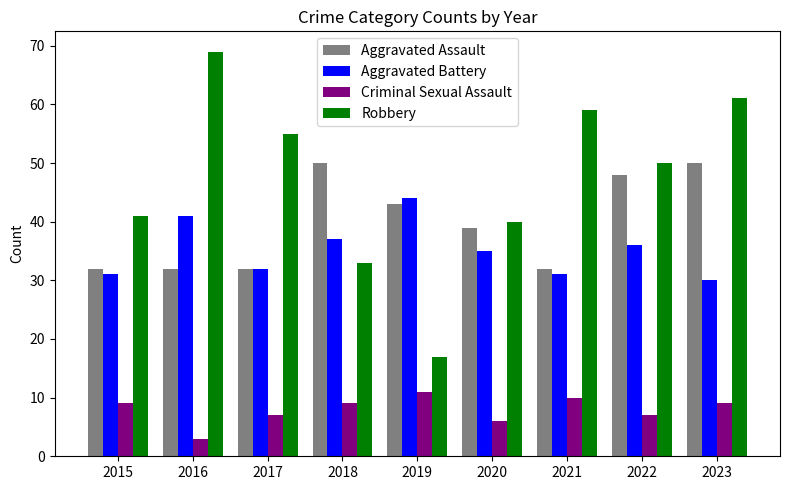

What are all the series names shown in the legend?

Aggravated Assault, Aggravated Battery, Criminal Sexual Assault, Robbery